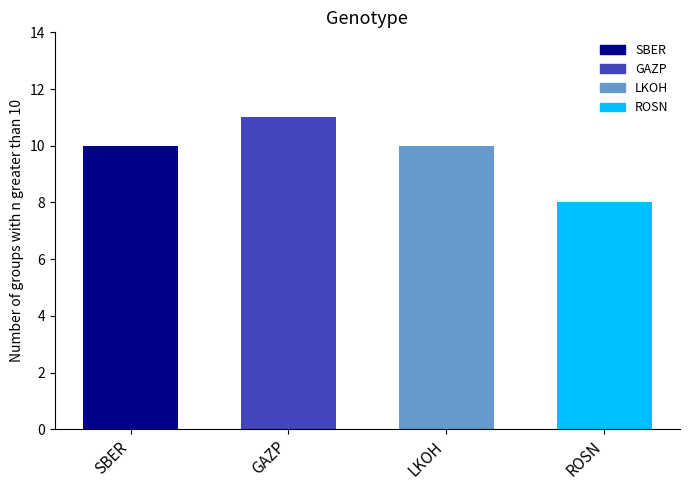

What is the smallest value displayed?

8